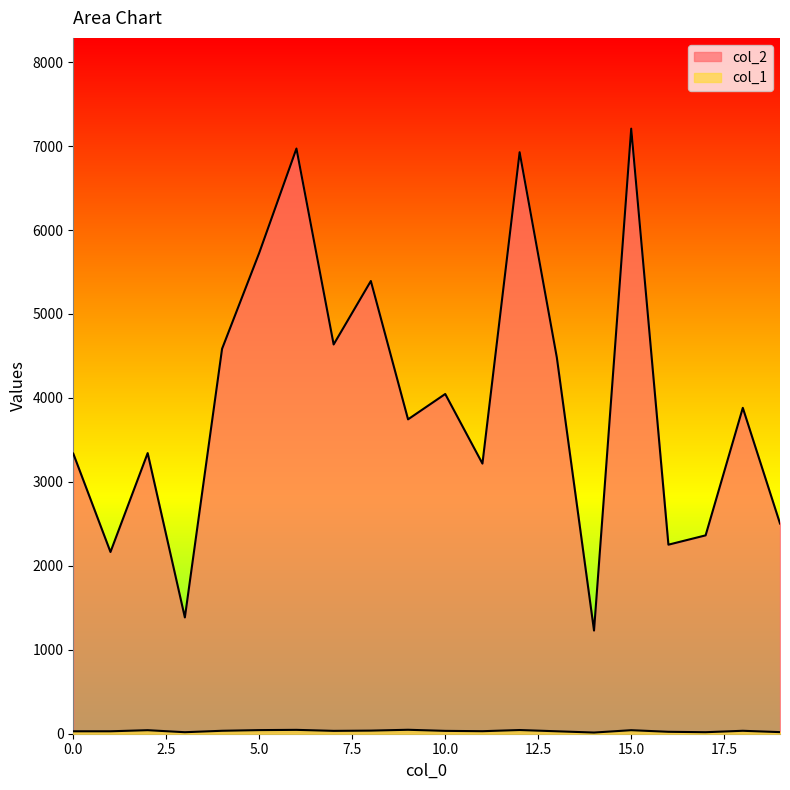

What is the total value across all series at 18?

3917